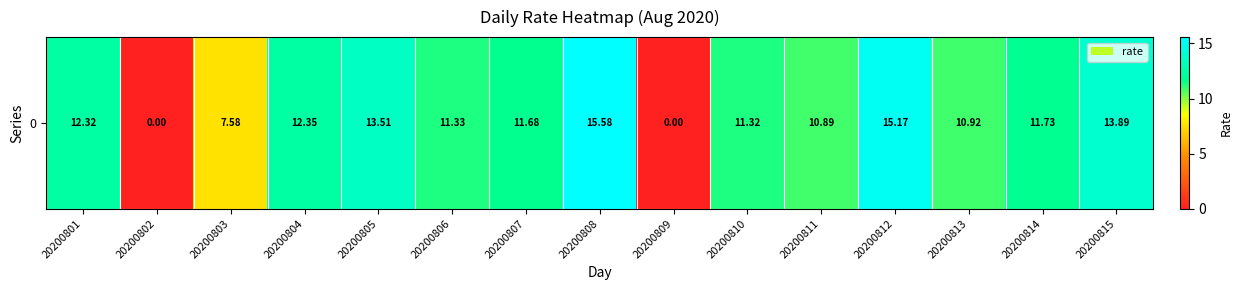

What is the sum of the values at 20200801 and 20200813?

23.2